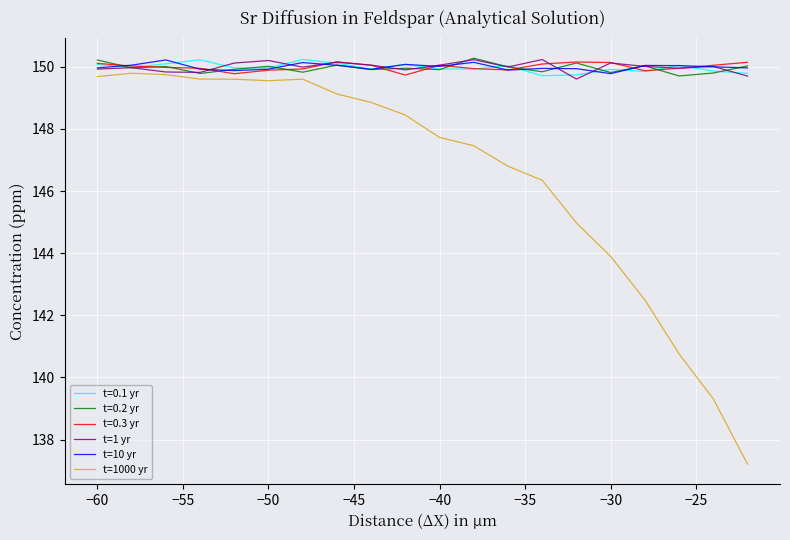

What is the average value of the t=1 yr series?

150.0